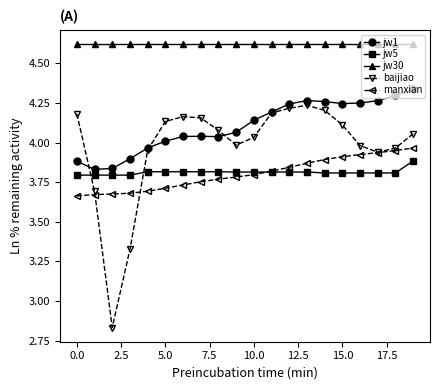

True or false: manxian and jw30 intersect in this chart.

False